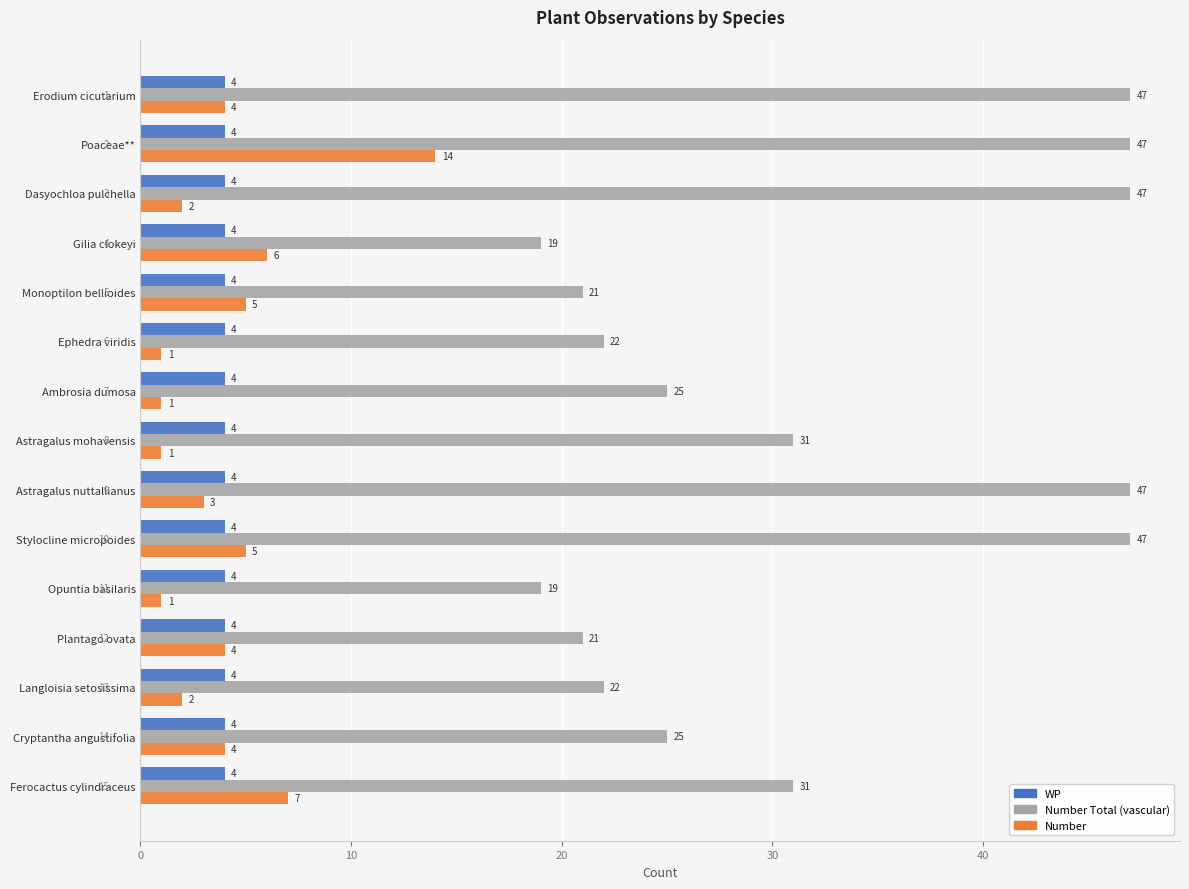

At how many categories does at least one series exceed 38?

5